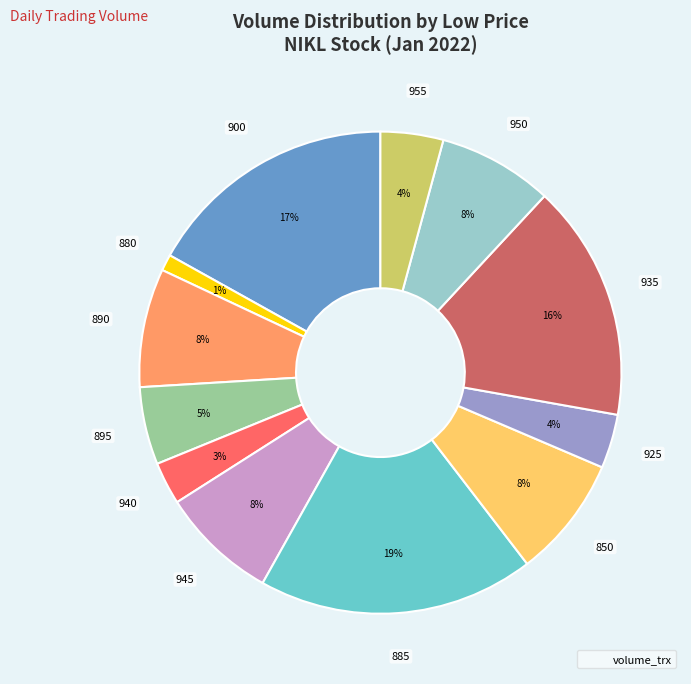

Is there a majority slice in this chart?

No